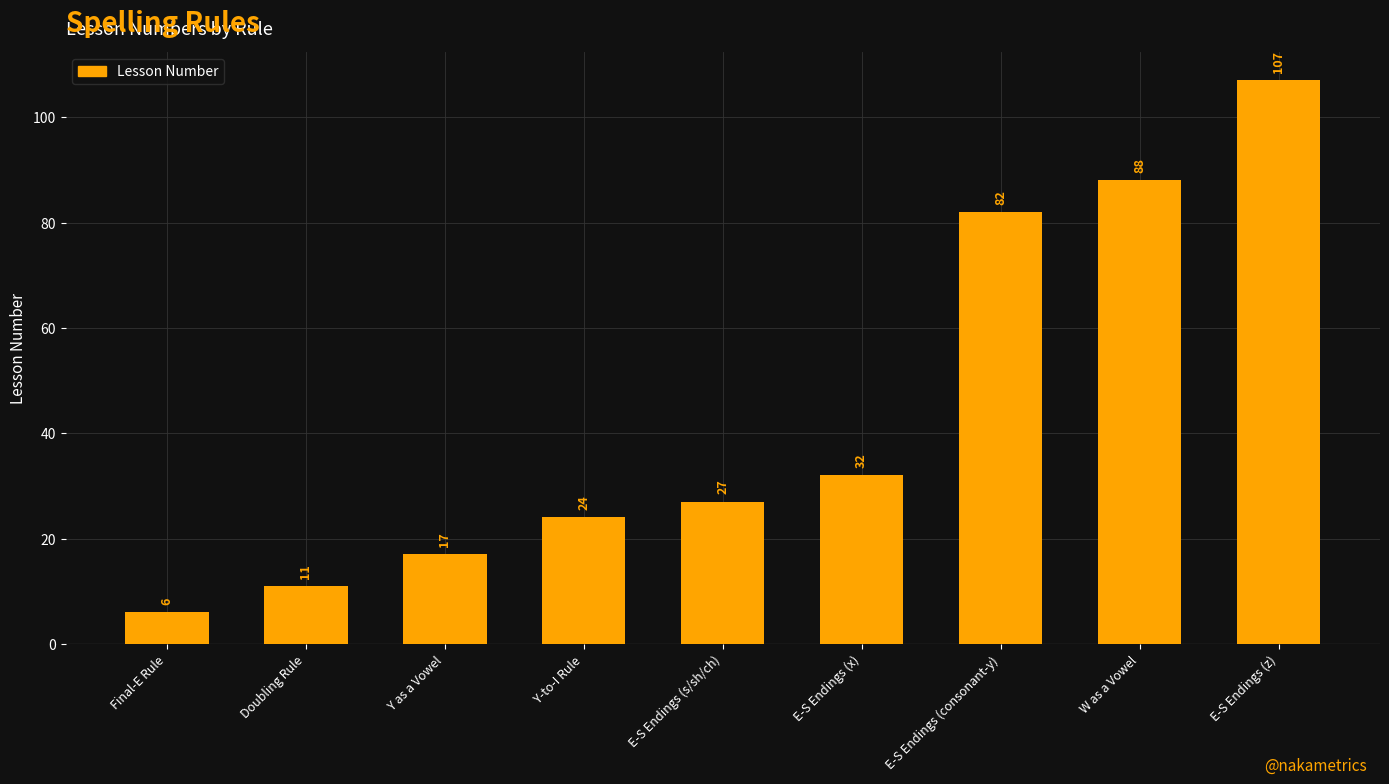

Which label corresponds to the largest value in the chart?

E-S Endings (z)